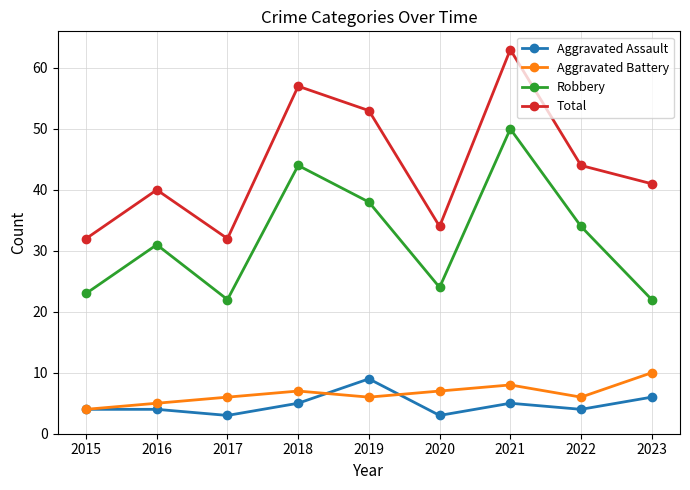

Where is the first local maximum for Robbery?

2016